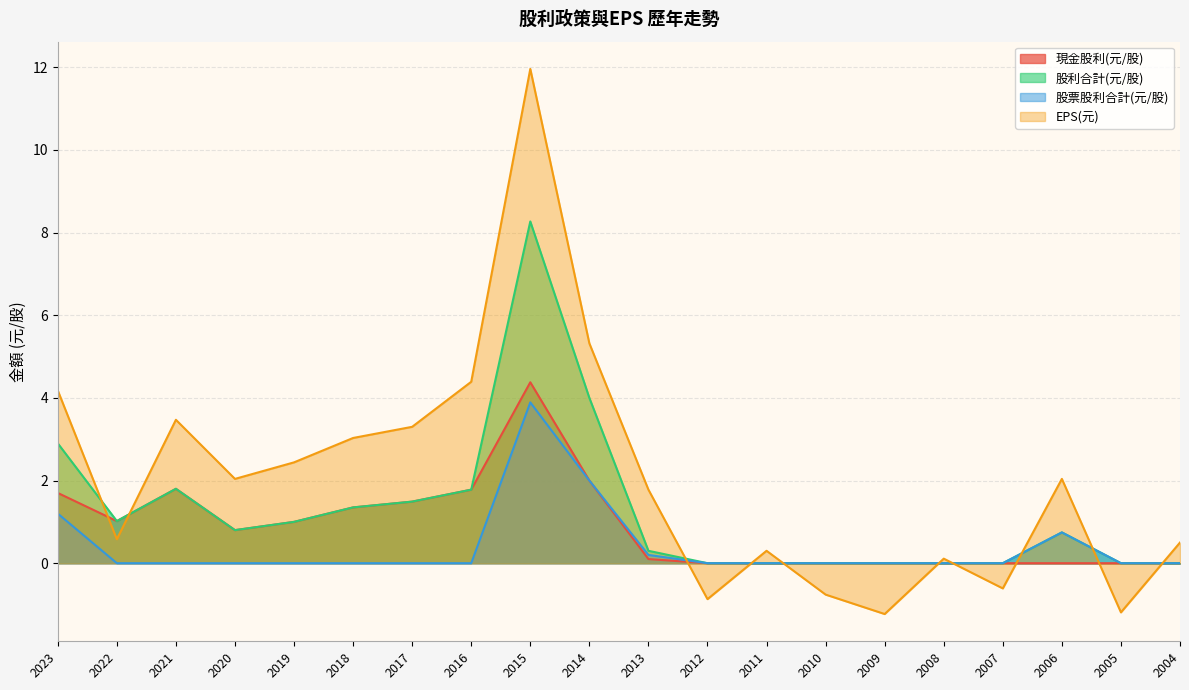

Reading left to right, what are all the values shown in this chart?

現金股利(元/股): 1.7	1.0	1.8	0.8	1.0	1.4	1.5	1.8	4.4	2.0	0.1	0.0	0.0	0.0	0.0	0.0	0.0	0.0	0.0	0.0
股利合計(元/股): 2.9	1.0	1.8	0.8	1.0	1.4	1.5	1.8	8.3	4.0	0.3	0.0	0.0	0.0	0.0	0.0	0.0	0.7	0.0	0.0
股票股利合計(元/股): 1.2	0.0	0.0	0.0	0.0	0.0	0.0	0.0	3.9	2.0	0.2	0.0	0.0	0.0	0.0	0.0	0.0	0.7	0.0	0.0
EPS(元): 4.2	0.6	3.5	2.0	2.4	3.0	3.3	4.4	12.0	5.3	1.8	-0.9	0.3	-0.8	-1.2	0.1	-0.6	2.0	-1.2	0.5